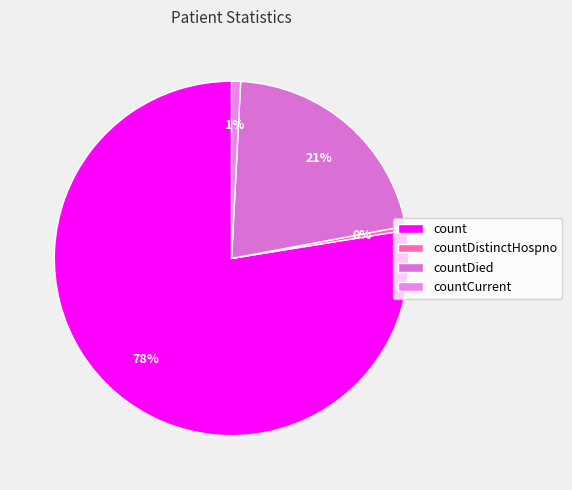

How many segments does this pie chart have?

4